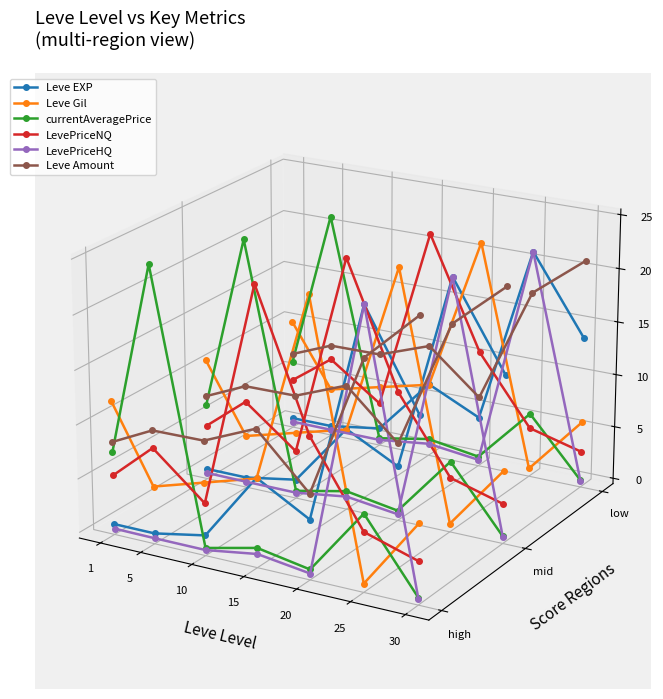

Rank the series by their maximum value, from lowest to highest.

Leve Amount, Leve EXP, LevePriceHQ, Leve Gil, LevePriceNQ, currentAveragePrice